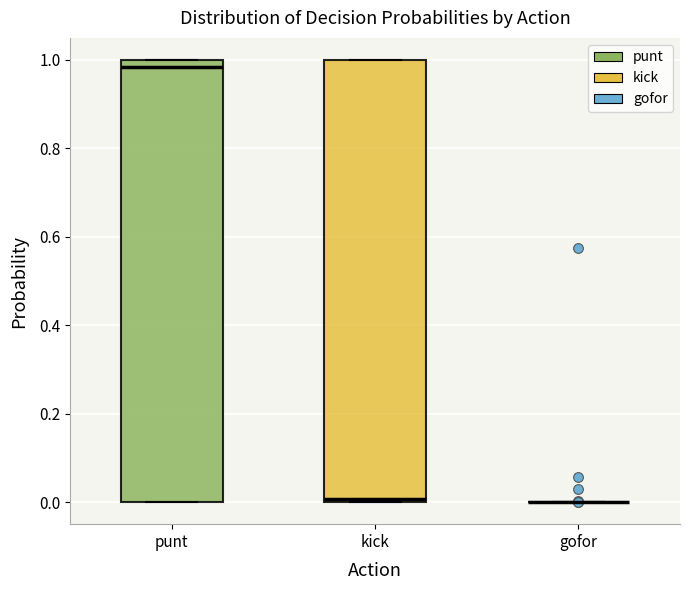

Reading left to right, read every box against the y-axis: the position of its median line, the range the box covers, and the ends of its whiskers. The values are not printed on the chart, so give them approximately, as read against the axis.

punt: median 0.98, box 0.00 to 1.00, whiskers 0.00 to 1.00
kick: median 0.00 (just above the box's lower edge), box 0.00 to 1.00, whiskers 0.00 to 1.00
gofor: box collapsed to a line at 0.00, whiskers 0.00 to 0.00